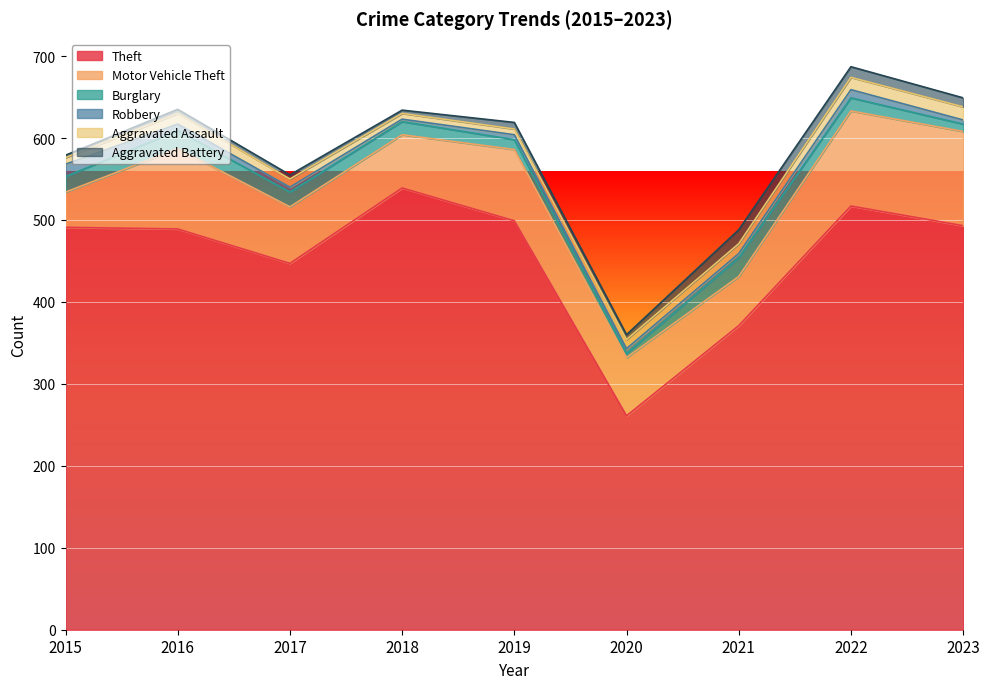

Does the chart display data point markers on the line(s)?

No